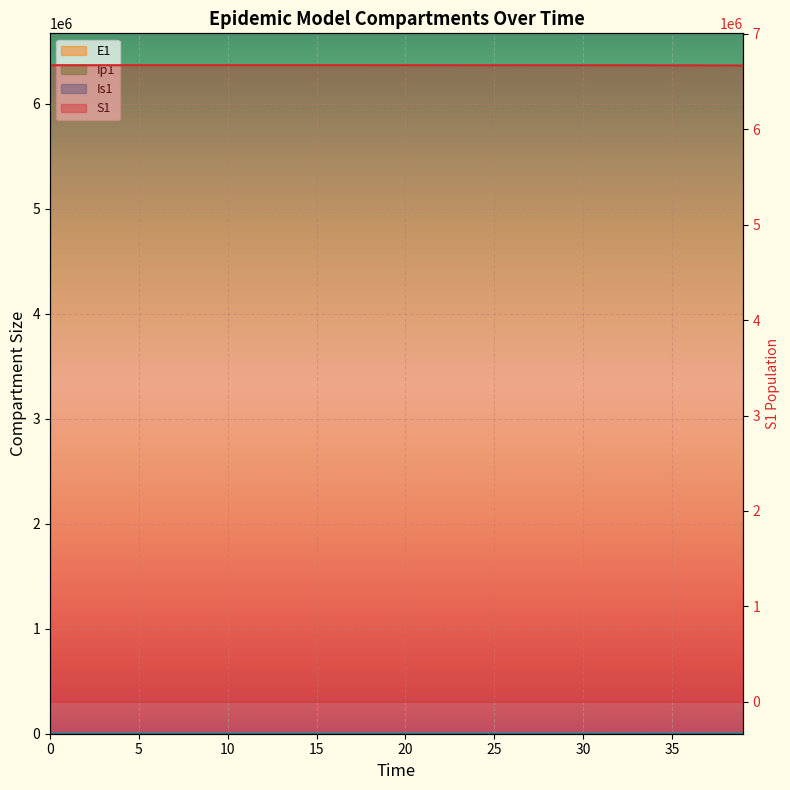

True or false: E1 and Ip1 intersect in this chart.

False